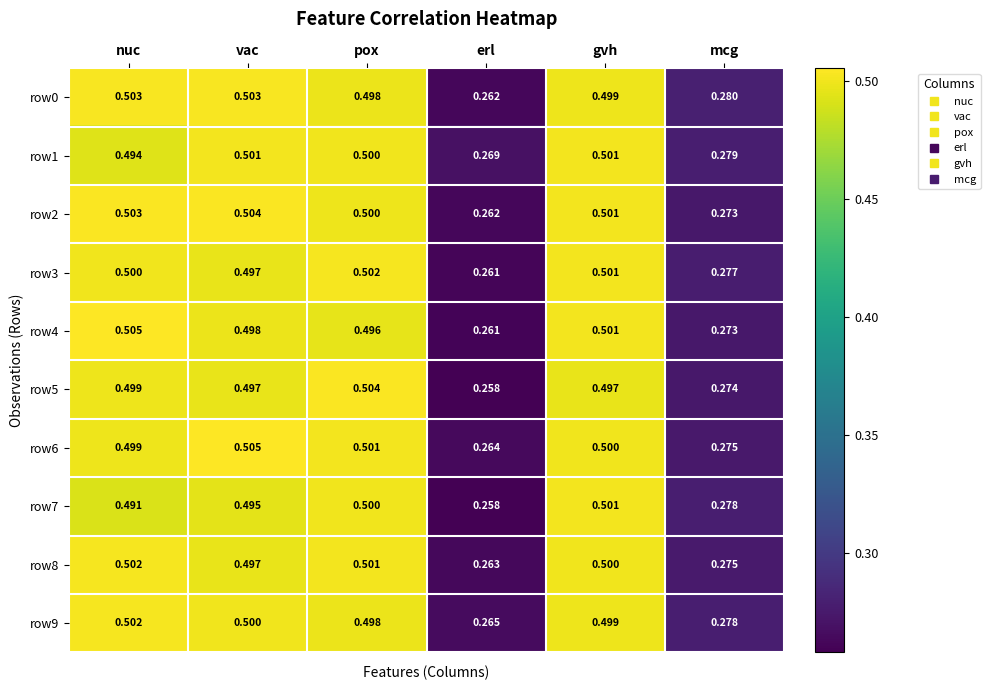

At which category does the chart reach its minimum across all series?

erl